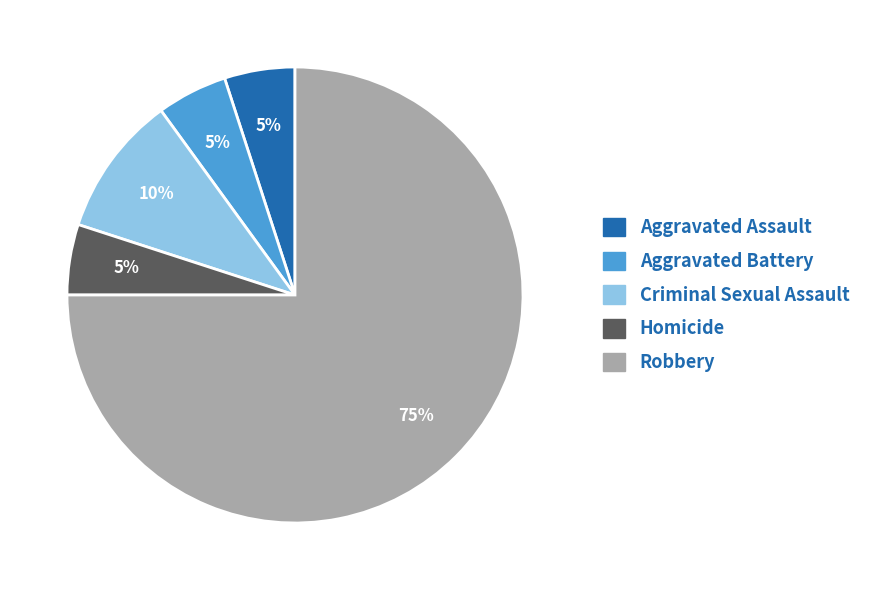

True or false: Robbery accounts for 75% of the total.

True